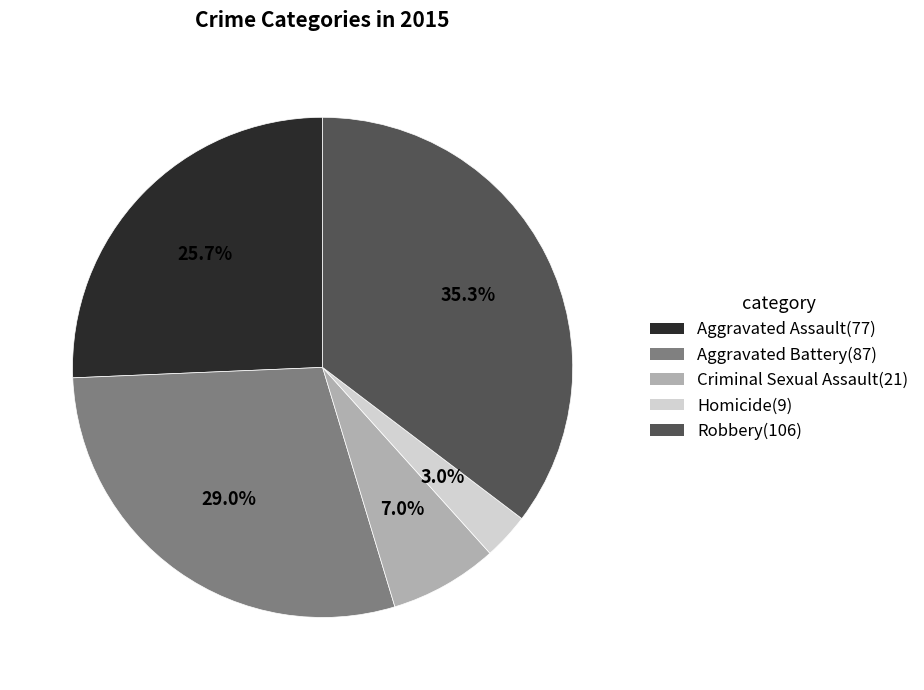

What is the smallest slice in the pie chart?

Homicide